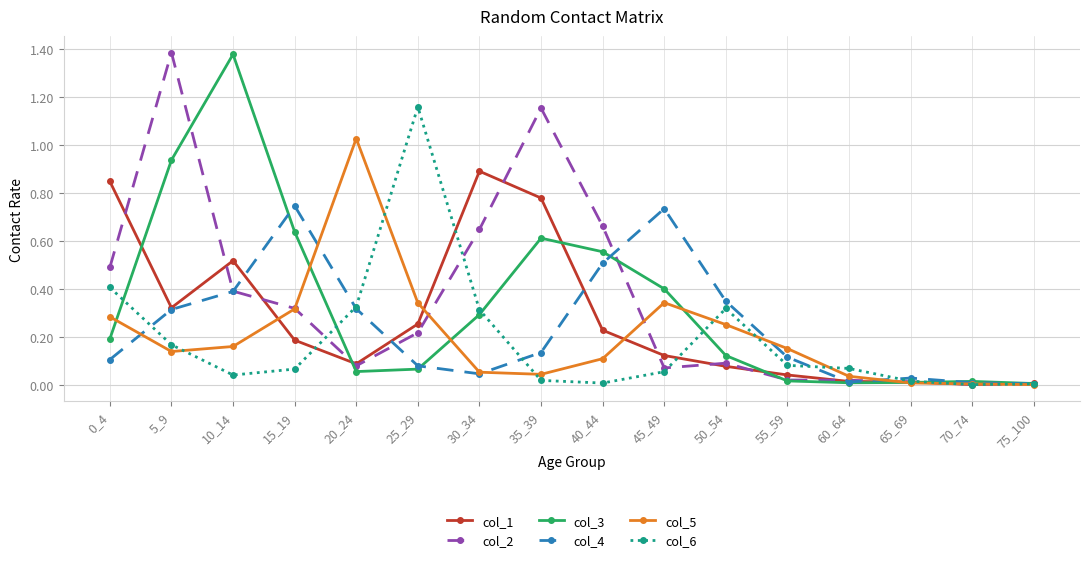

What is the value of the col_3 point at the 10th from the left?

0.4